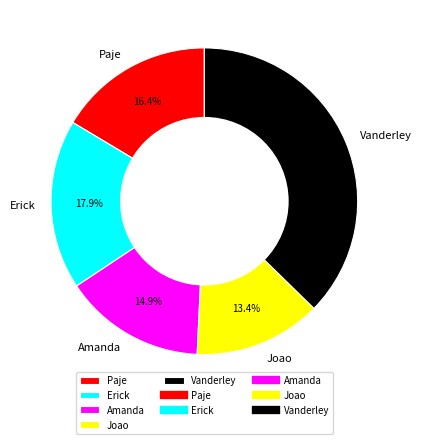

The Joao slice represents 26% of the pie. True or false?

False